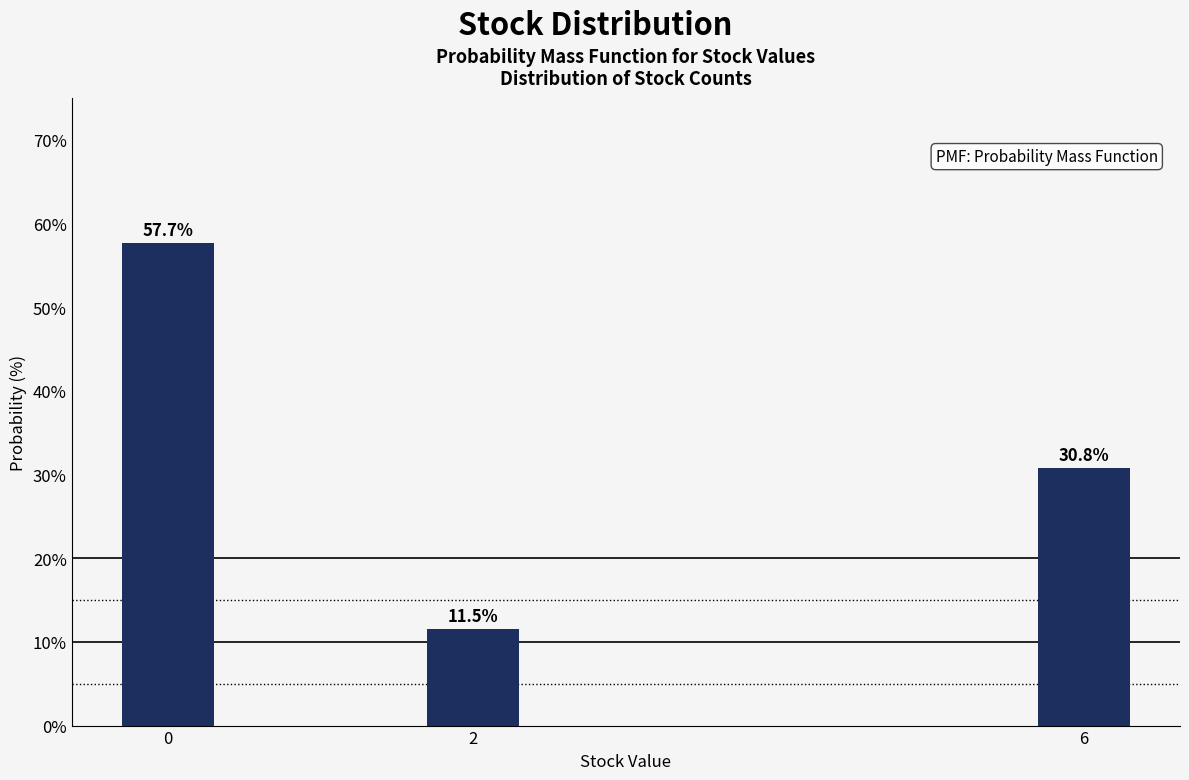

Reading left to right, transcribe all the data shown in this chart.

0=57.7	2=11.5	6=30.8